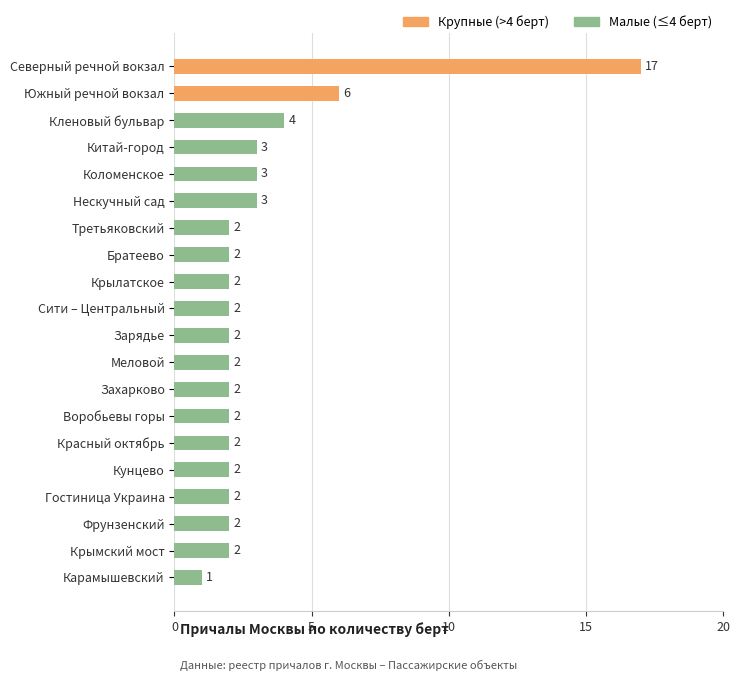

Read the value at Южный речной вокзал, to the nearest 5.

5